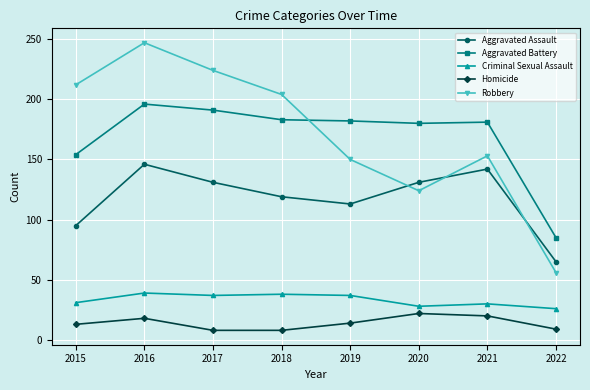

Between 2018 and 2021, which series saw the biggest shift?

Robbery